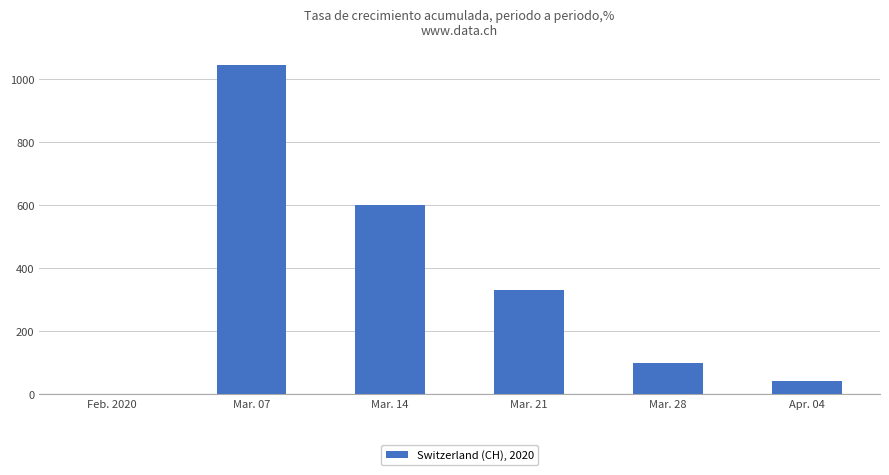

What is the sum of the values at Mar. 07 and Mar. 21?

1375.2